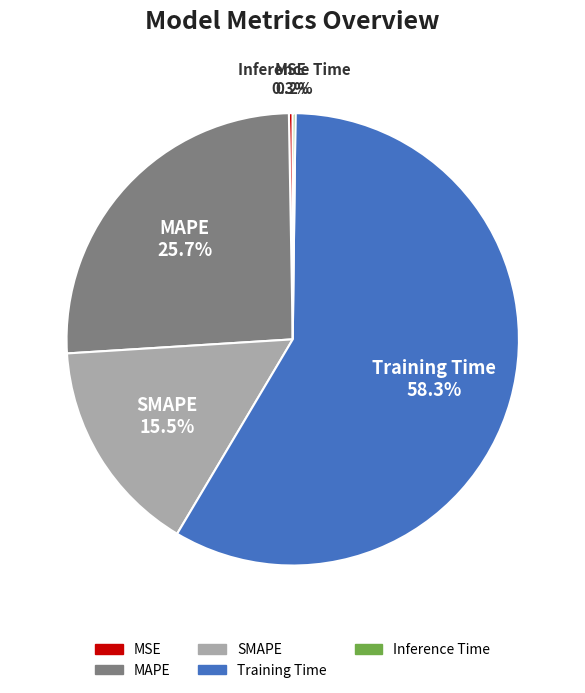

What portion of the pie excludes Training Time?

41.7%